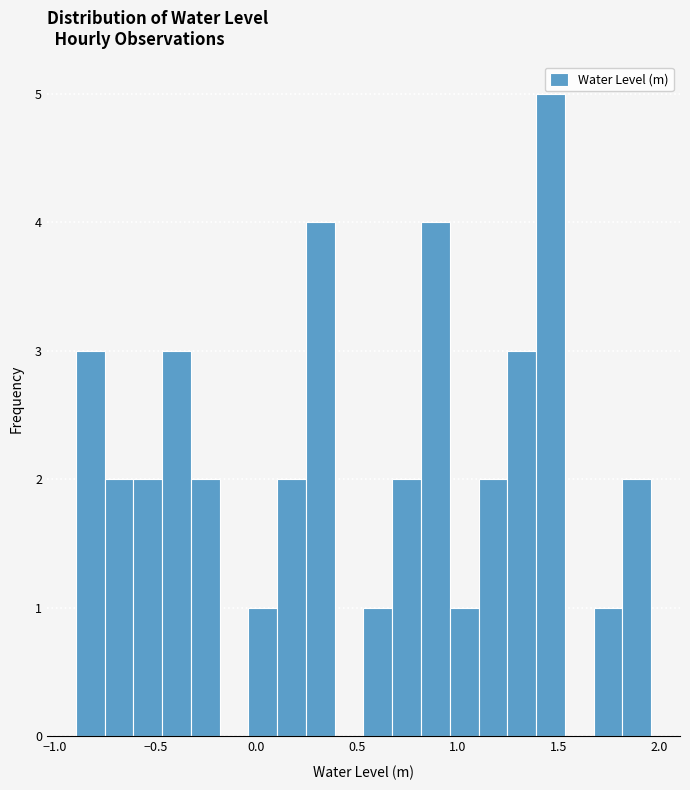

Around what value on the x-axis is the tallest bar? Give the approximate position of its centre, as read against the axis.

1.45